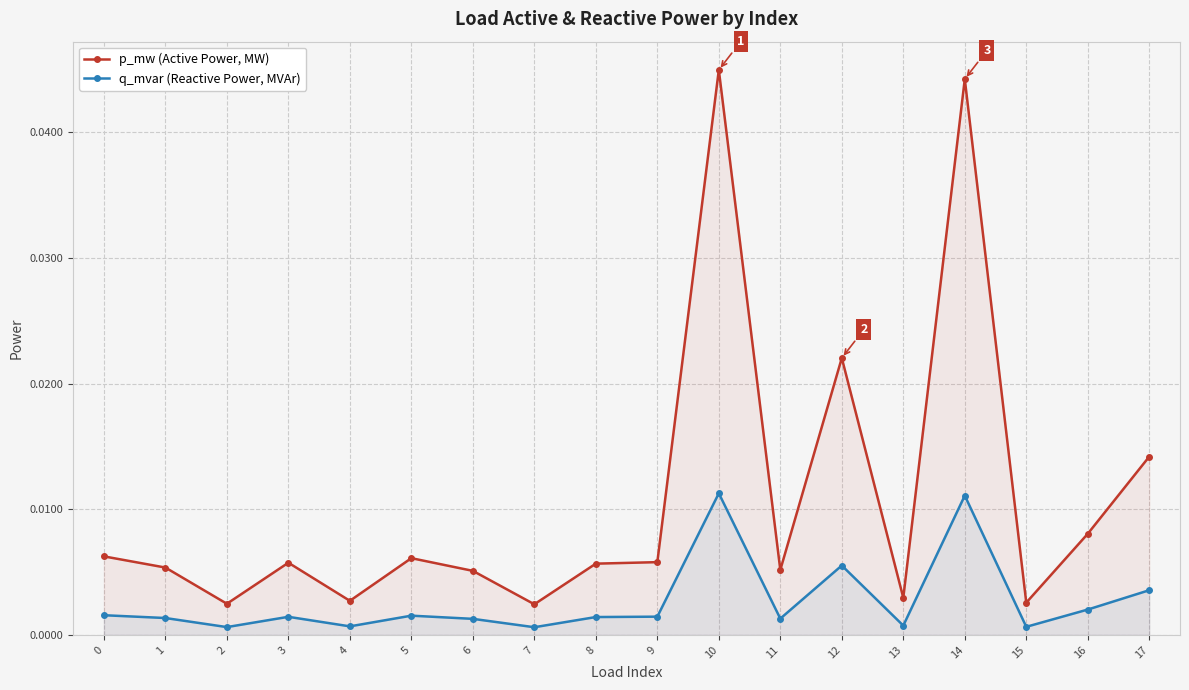

True or false: q_mvar (Reactive Power, MVAr) and p_mw (Active Power, MW) intersect in this chart.

False